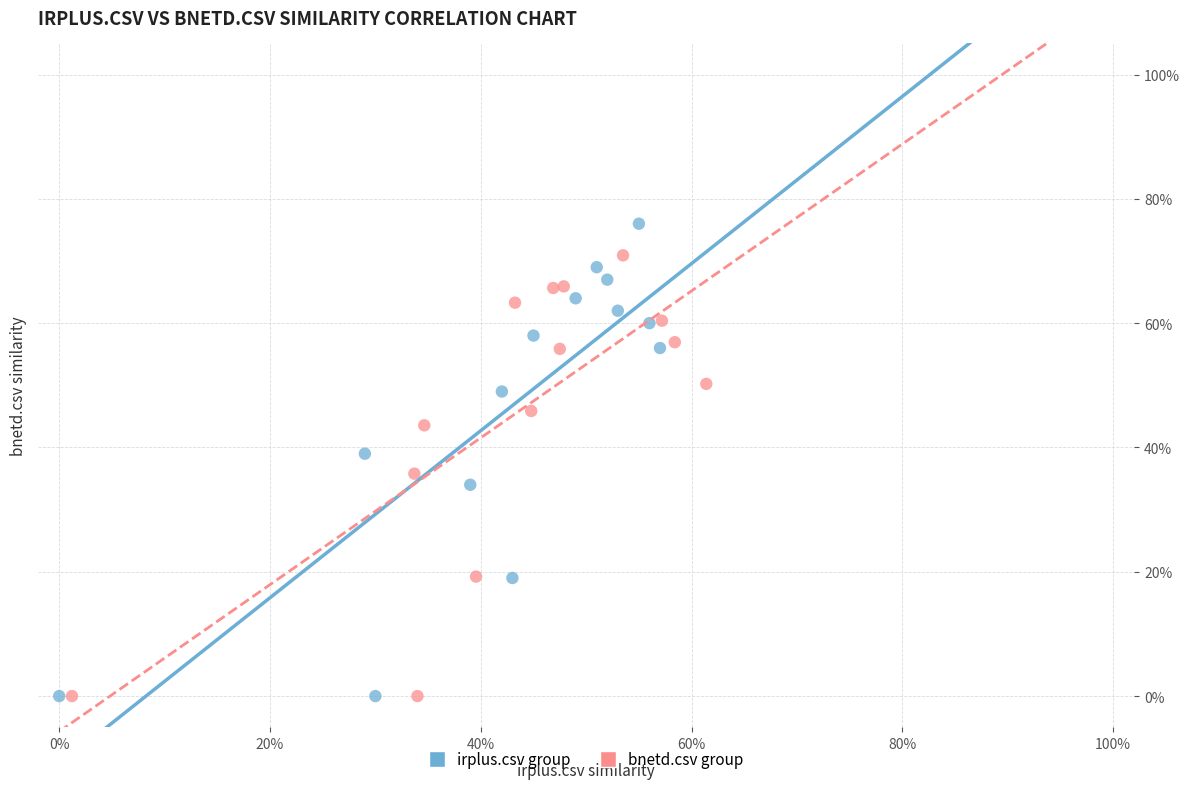

What are all the series names shown in the legend?

irplus.csv group, bnetd.csv group